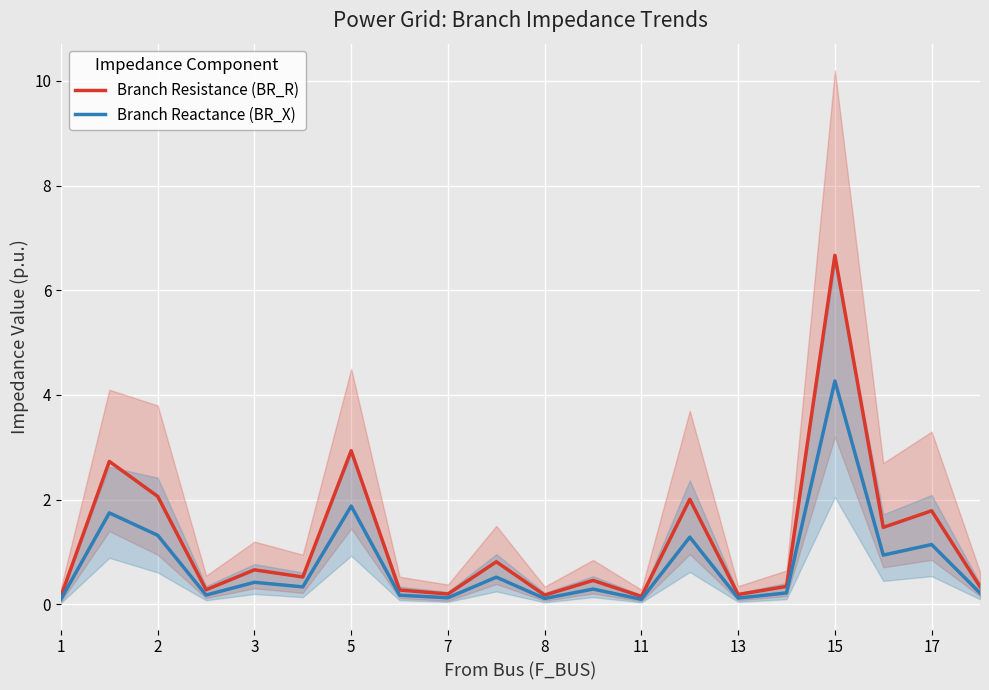

At which label is Branch Resistance (BR_R) closest to 3?

5